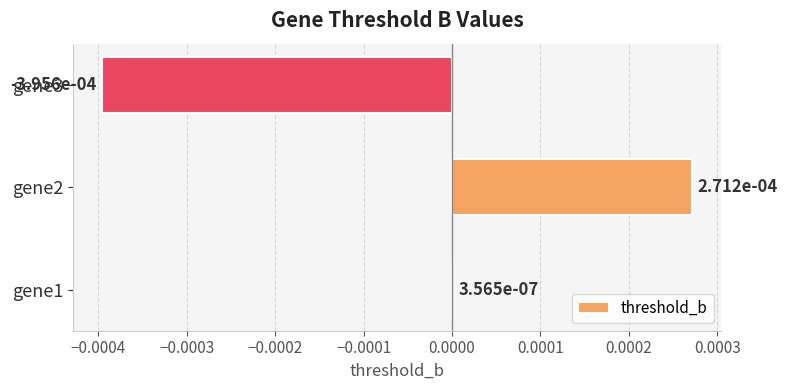

How many values are above zero?

2